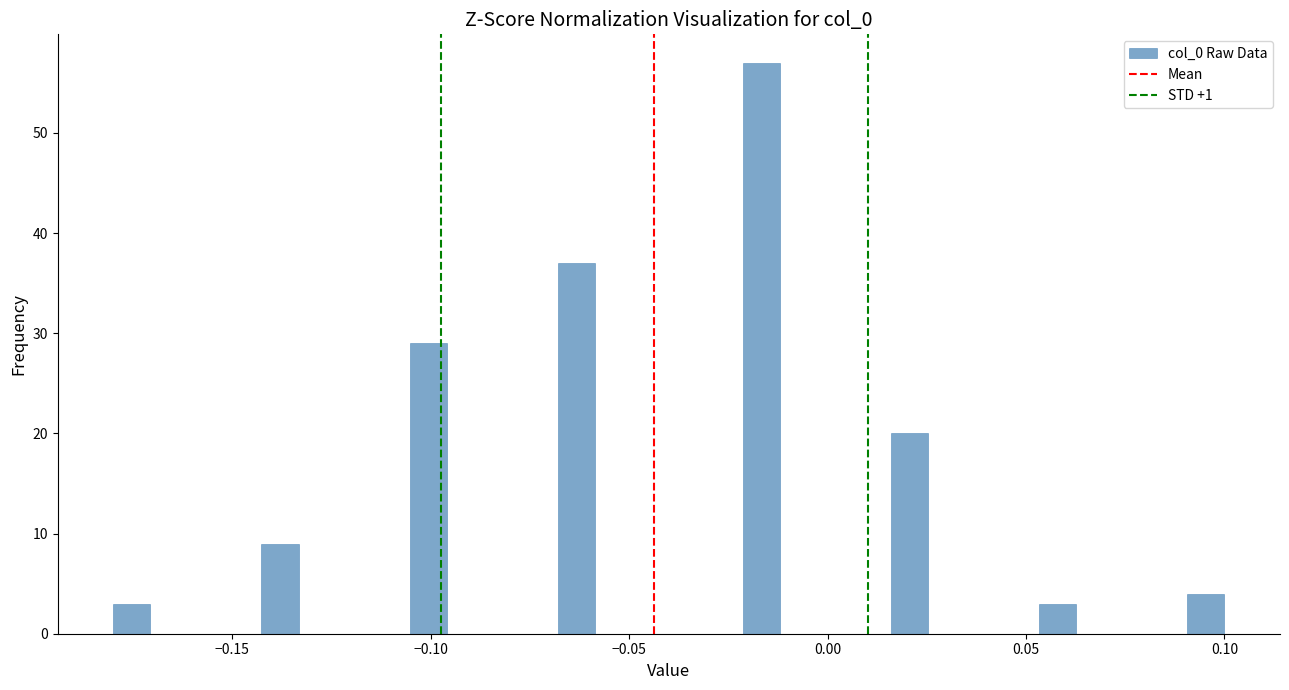

Around what value on the x-axis is the tallest bar? Give the approximate position of its centre, as read against the axis.

-0.015